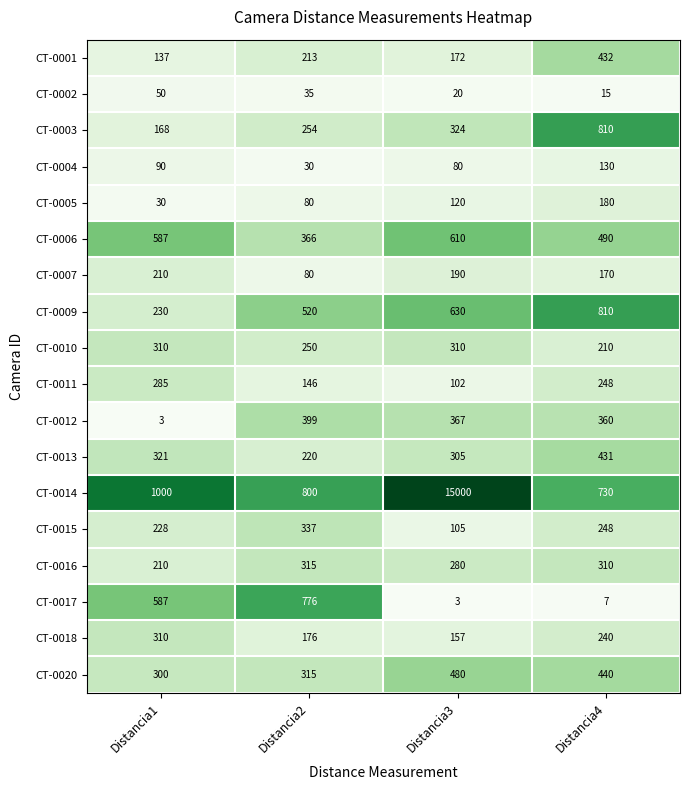

What is the minimum value for CT-0009?

230